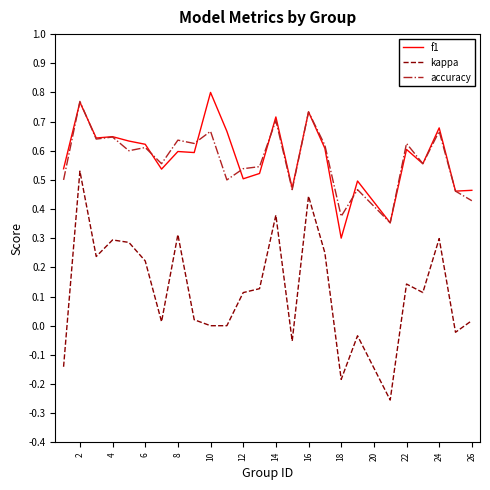

True or false: kappa and accuracy intersect in this chart.

False